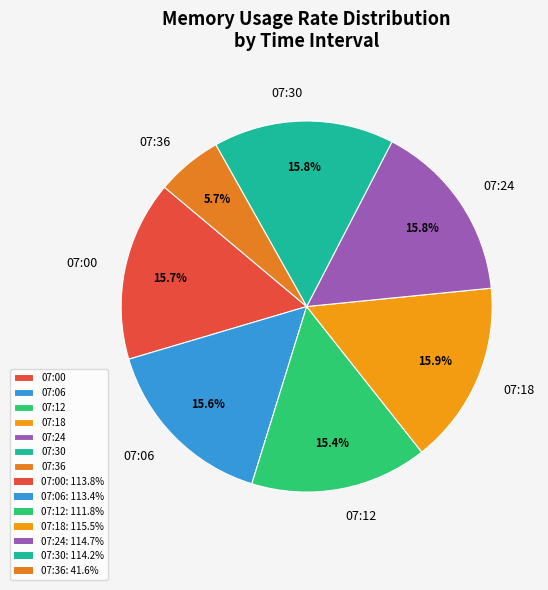

Which has a higher value, 07:36 or 07:30?

07:30